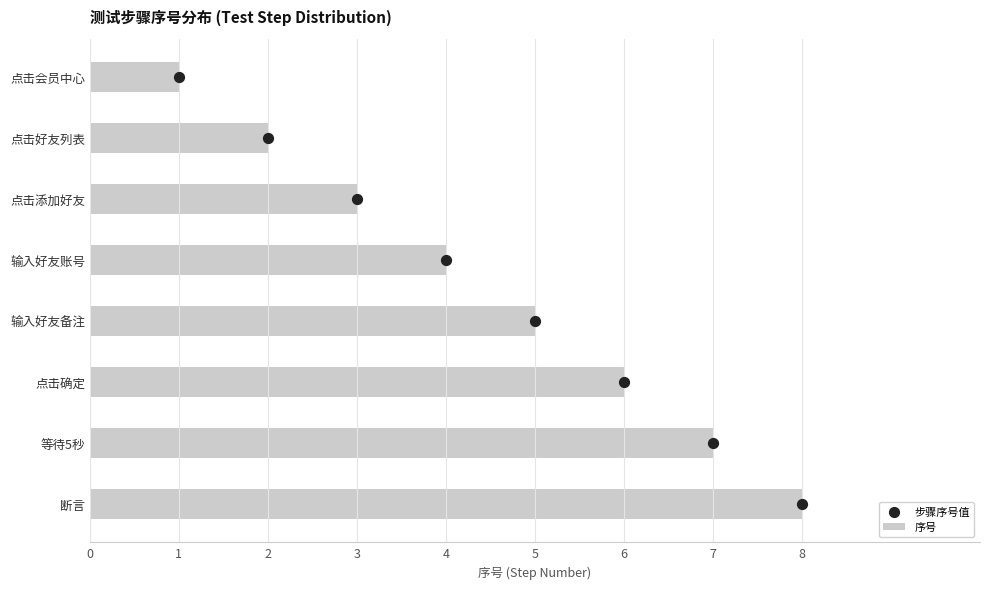

Which series has the largest Y range (max minus min)?

序号